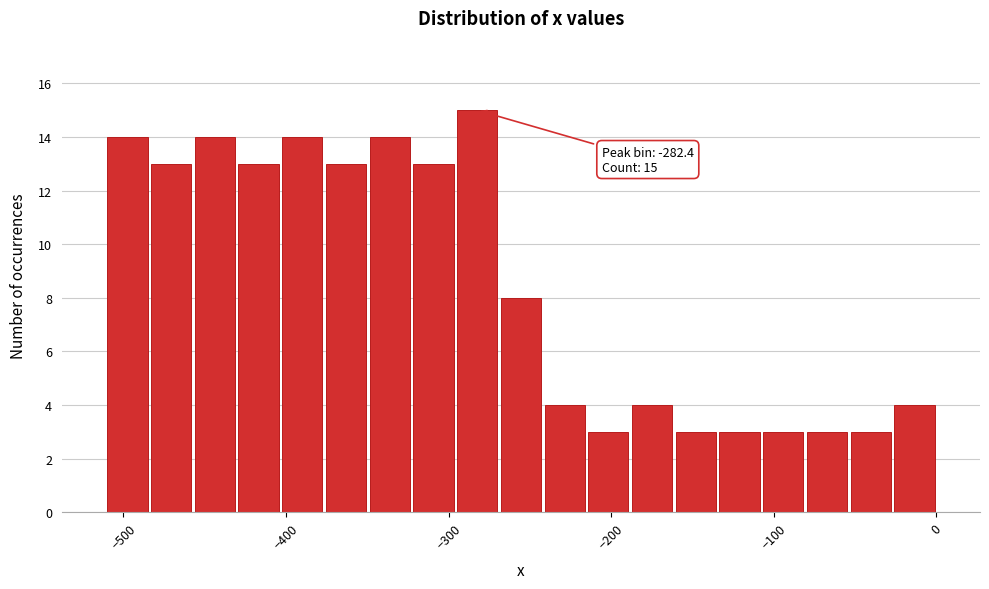

Around what value on the x-axis is the tallest bar? Give the approximate position of its centre, as read against the axis.

-280